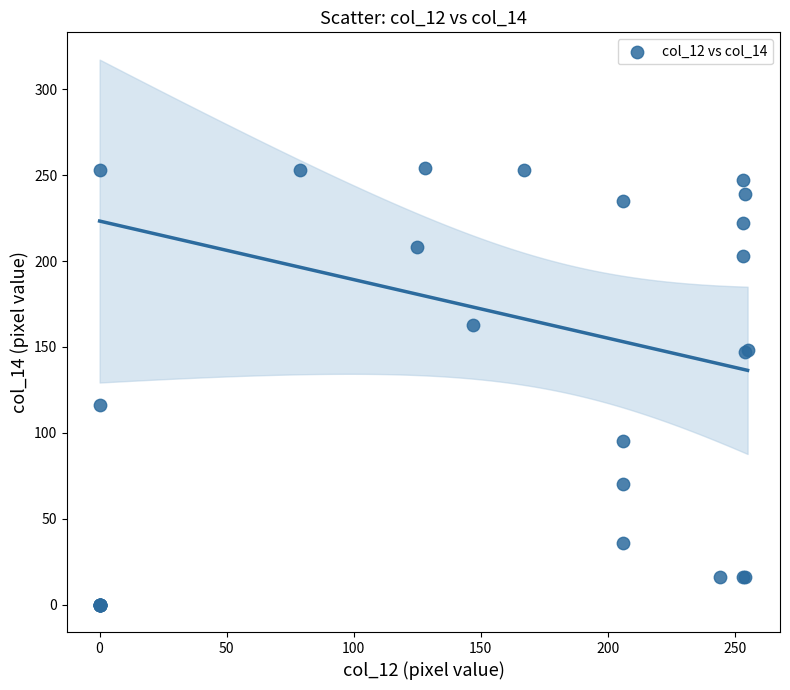

What Y value in the scatter plot is closest to 127?

116